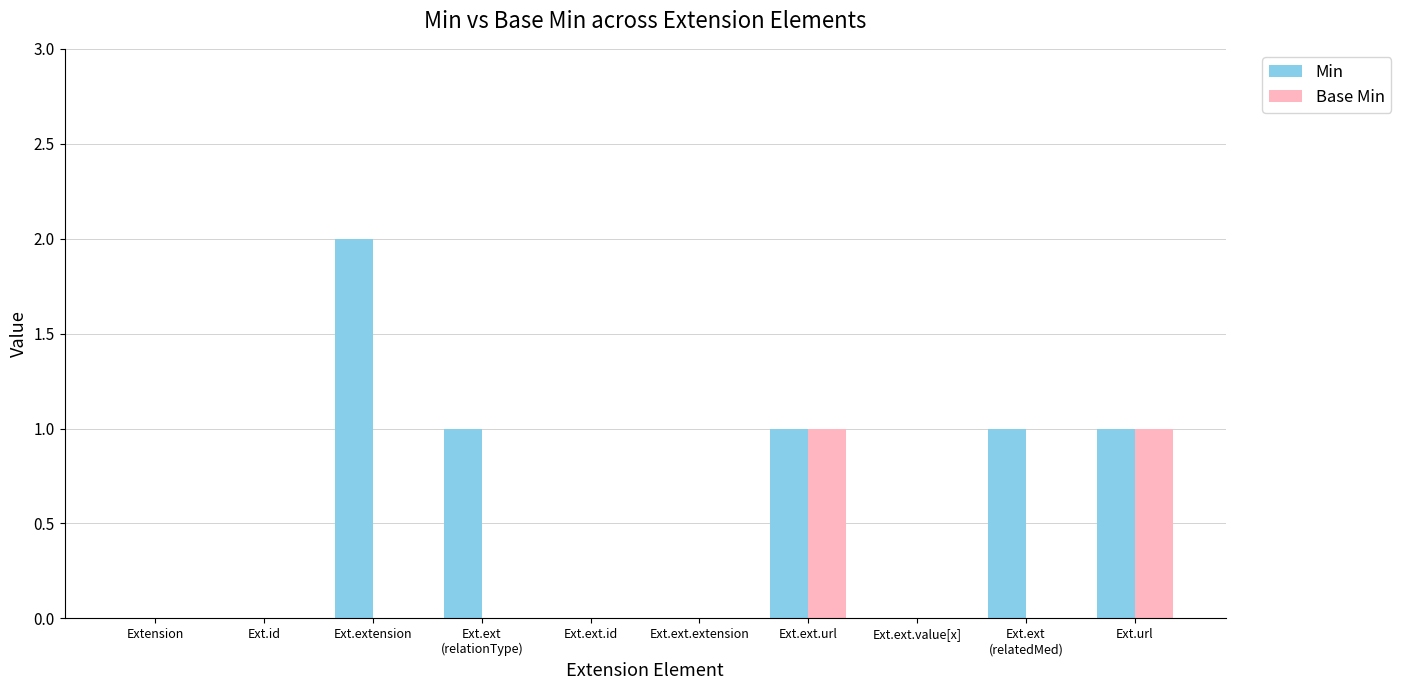

Which series changed the most between Ext.extension and Ext.ext.extension?

Min